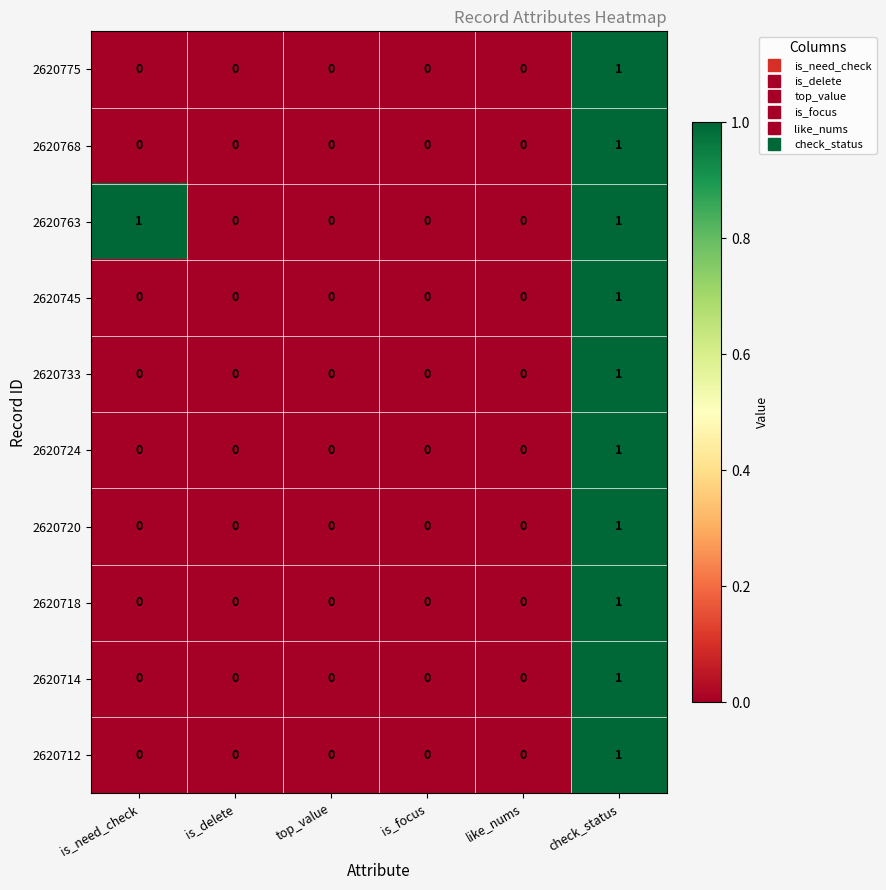

Count the 2620775 values in the range 0 to 1.

6